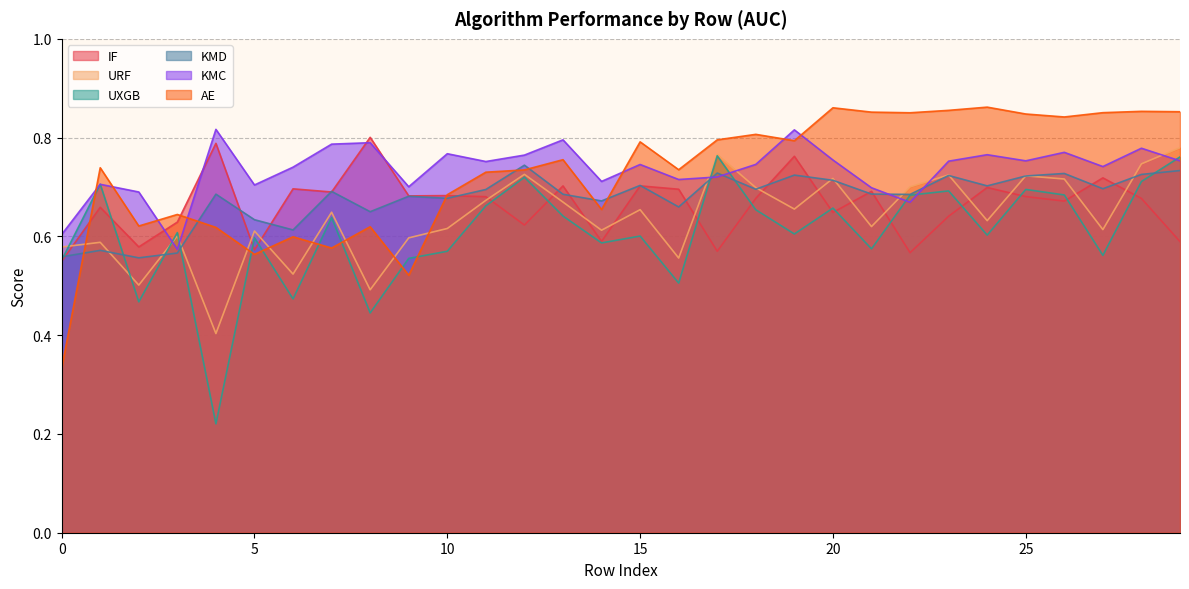

What is the difference between the highest and lowest values at 23?

0.2